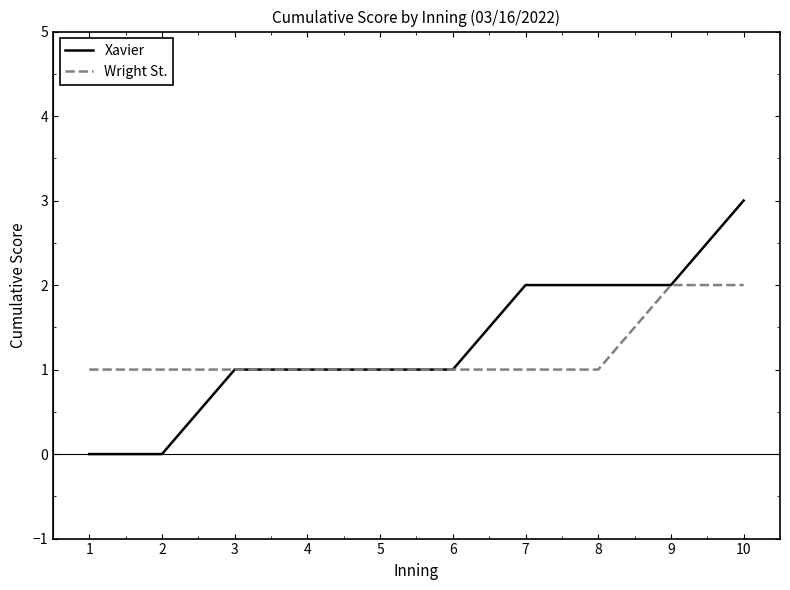

How many Wright St. values are between 1 and 2?

10